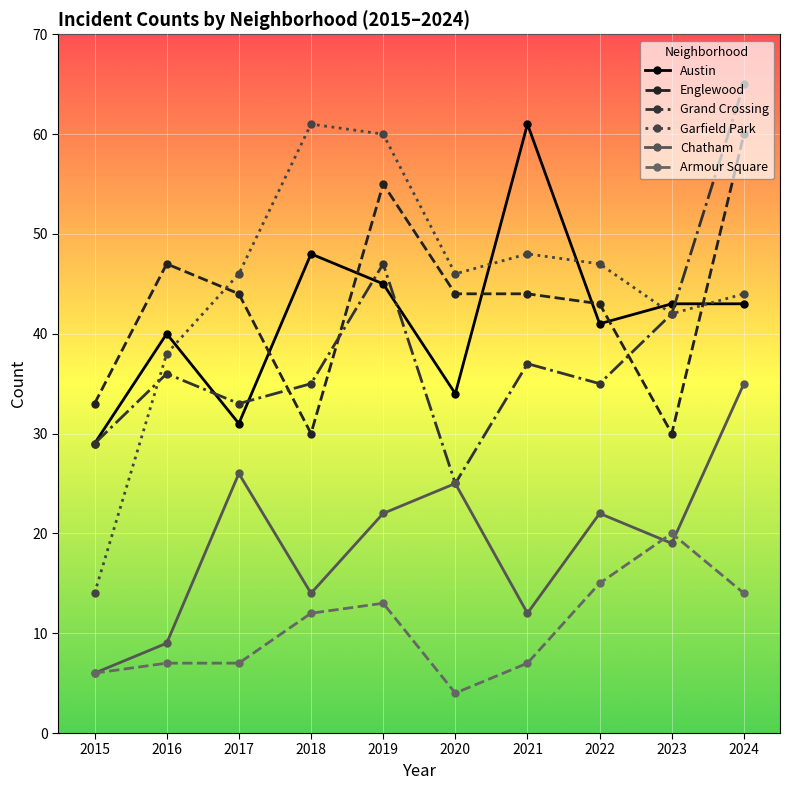

Is it true that Grand Crossing equals 36 at 2016?

True